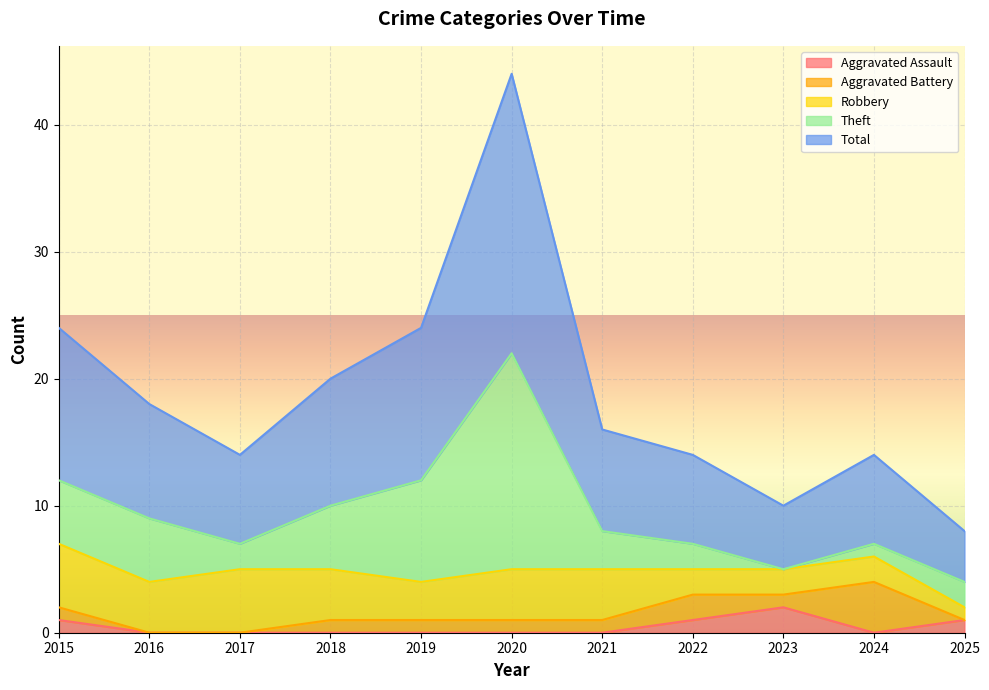

How many distinct data groups are displayed?

5